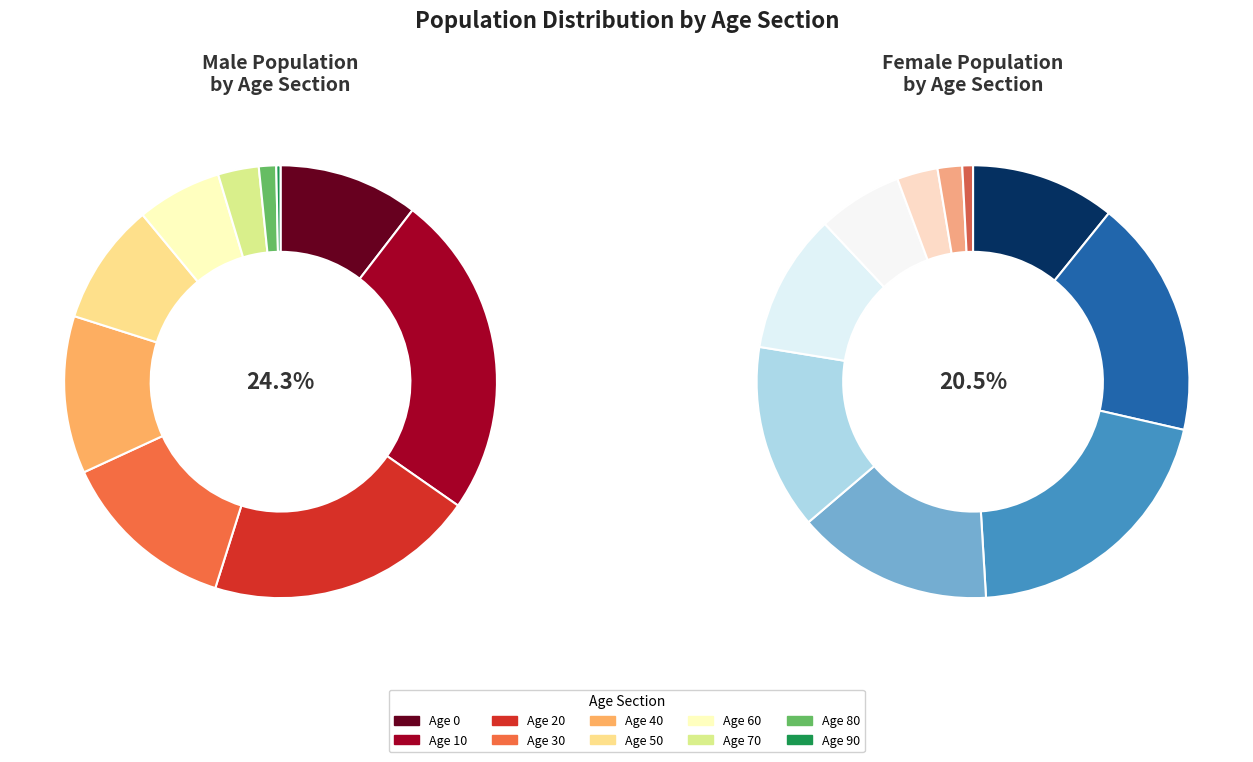

To the nearest percent, what portion does 50 represent?

10%